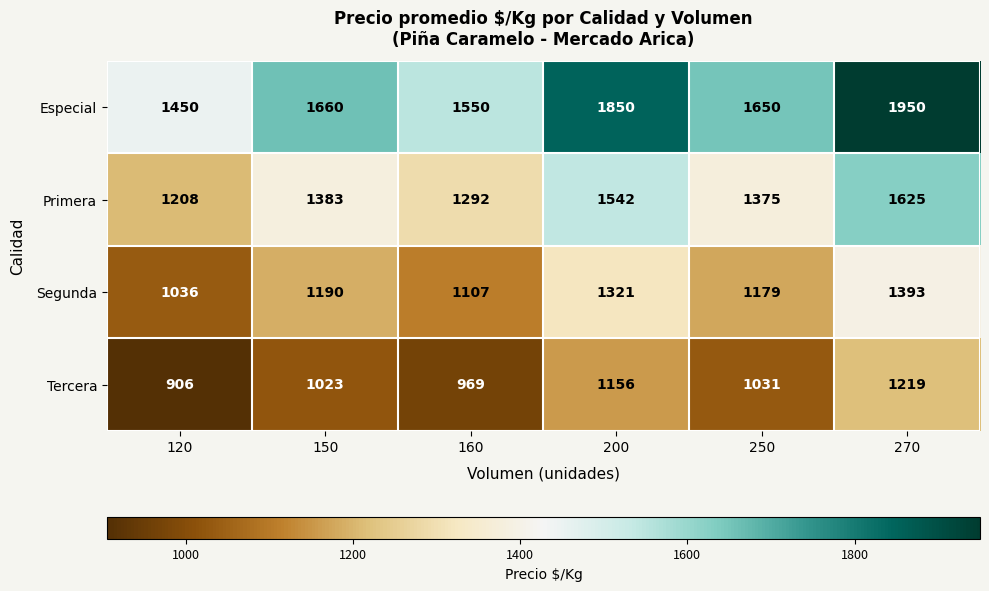

The Segunda series shows 1190 at 150. True or false?

True